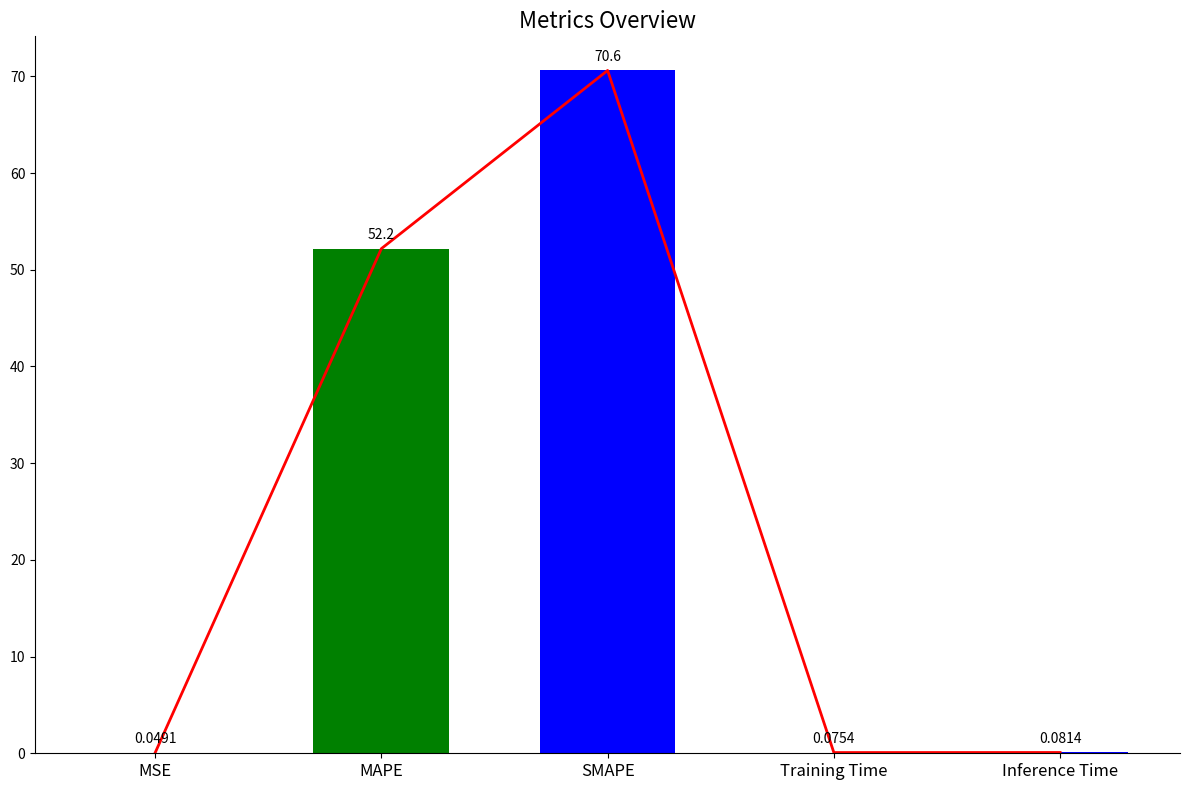

Which category has the lowest value across all series?

MSE